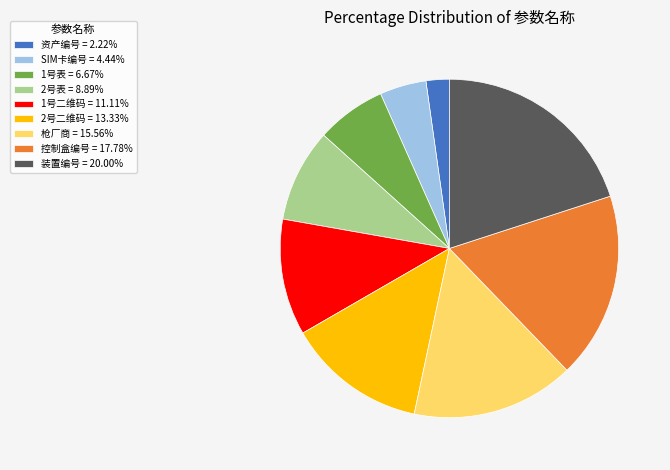

Is there any slice that represents more than half of the pie?

No